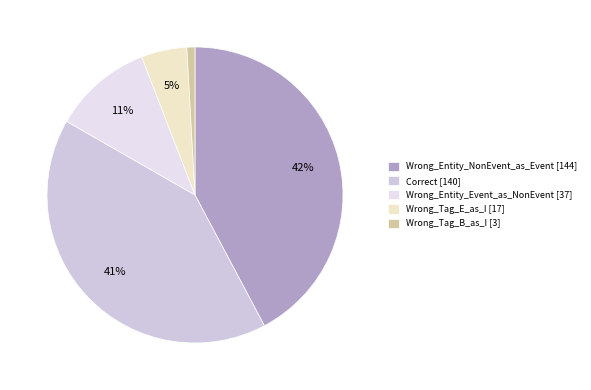

Is there any slice that represents more than half of the pie?

No